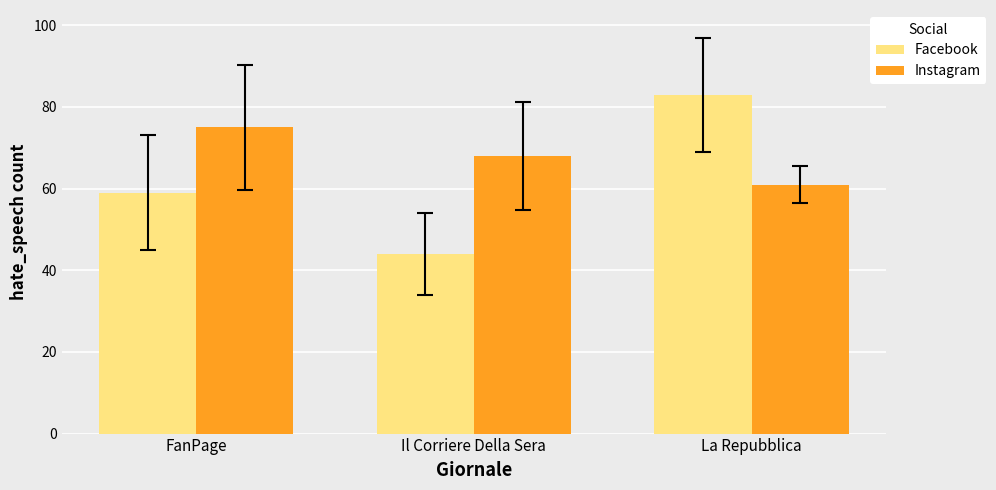

What position from the right is La Repubblica?

1